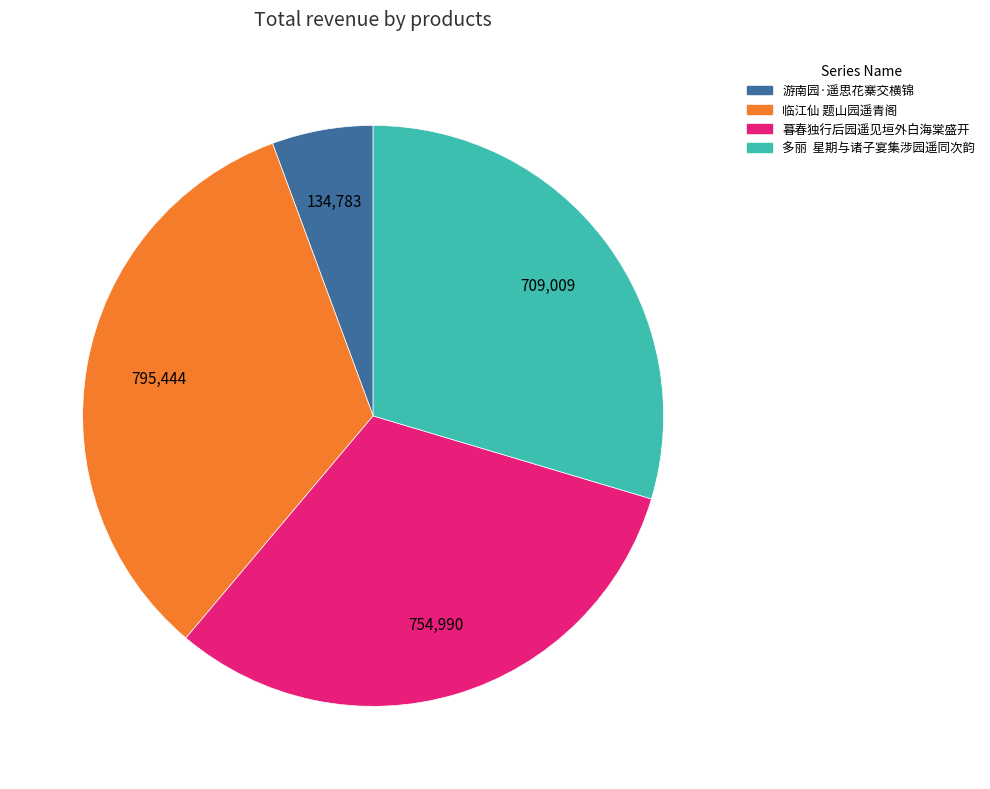

Rank the categories by value from lowest to highest.

游南园·遥思花寨交横锦, 多丽 星期与诸子宴集涉园遥同次韵, 暮春独行后园遥见垣外白海棠盛开, 临江仙 题山园遥青阁